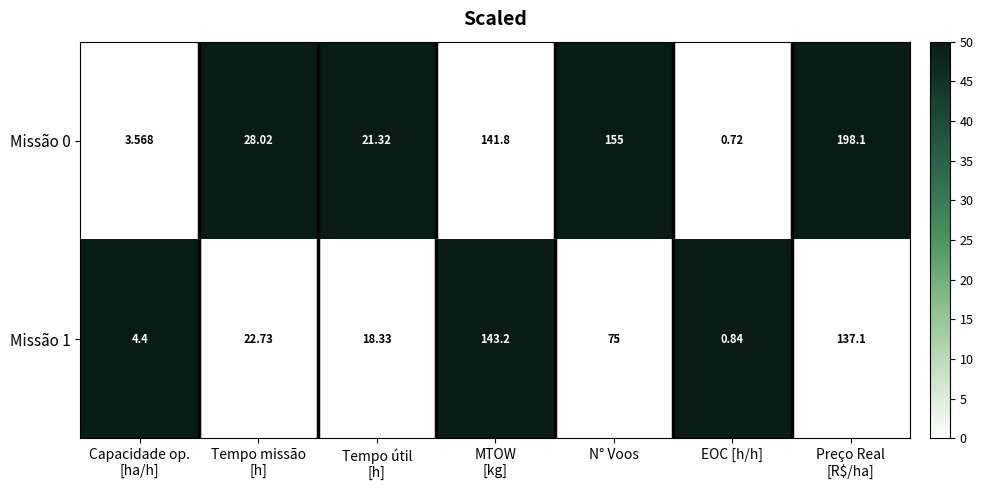

Which category has the lowest value across all series?

EOC [h/h]